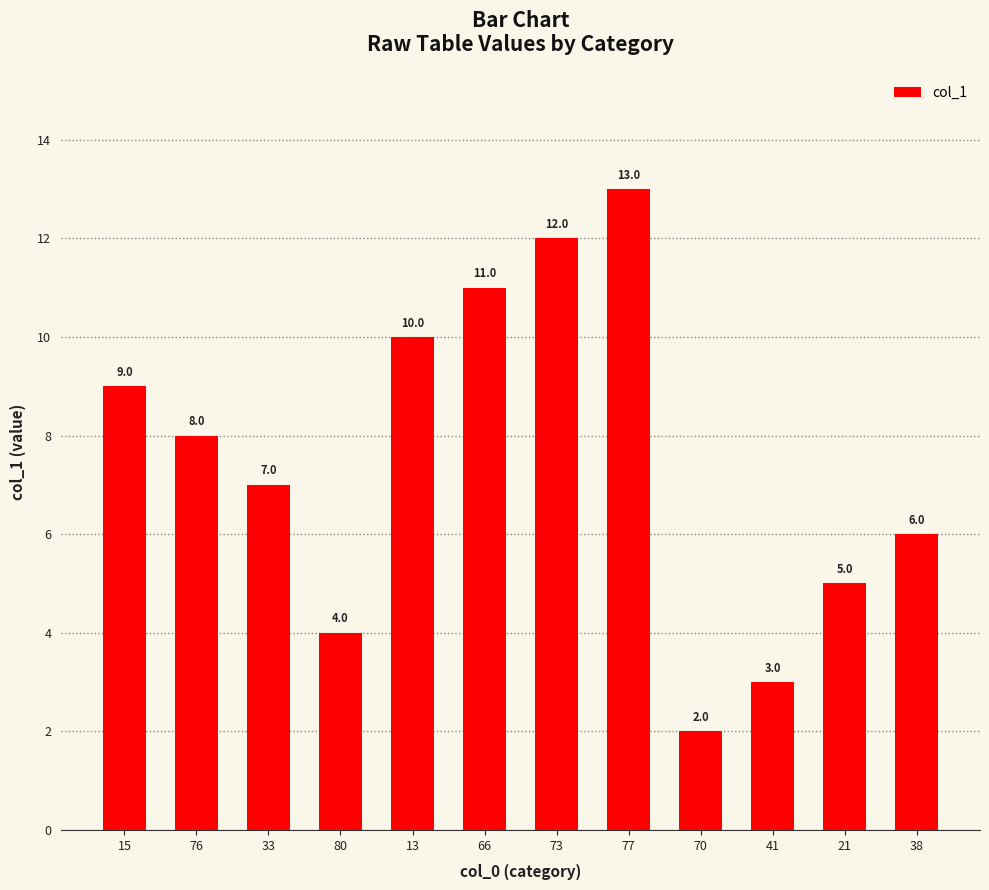

Is it true that the value at 21 is 2.8?

False